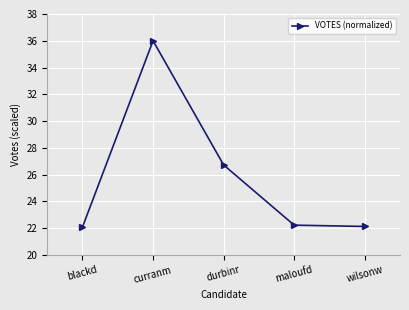

What is the label of the 5th point from the left?

wilsonw